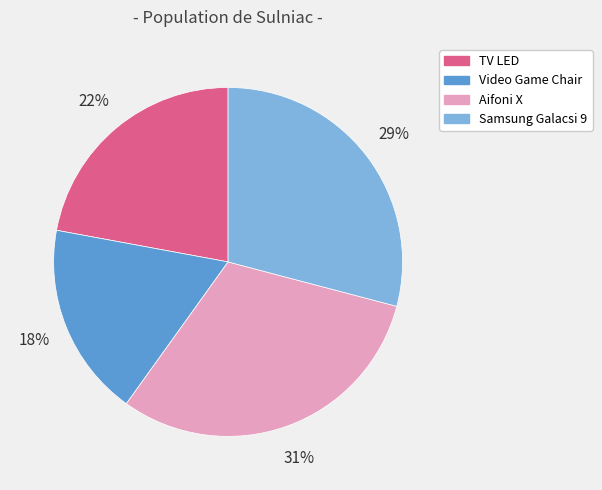

Is Aifoni X the majority of the pie?

No